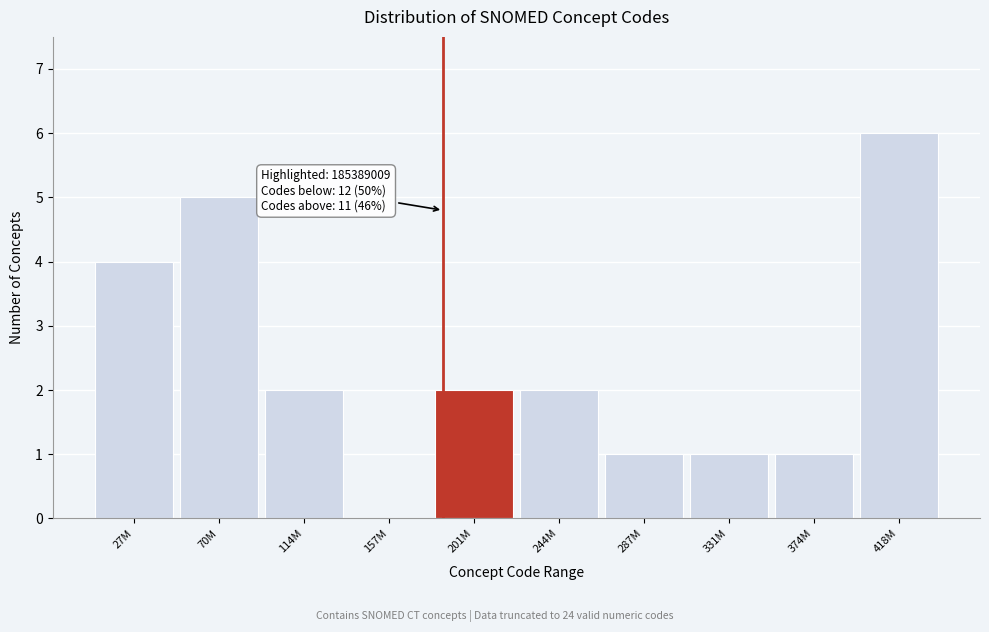

Reading left to right, list all the values displayed in this chart.

27M=4	70M=5	114M=2	157M=0	201M=2	244M=2	287M=1	331M=1	374M=1	418M=6